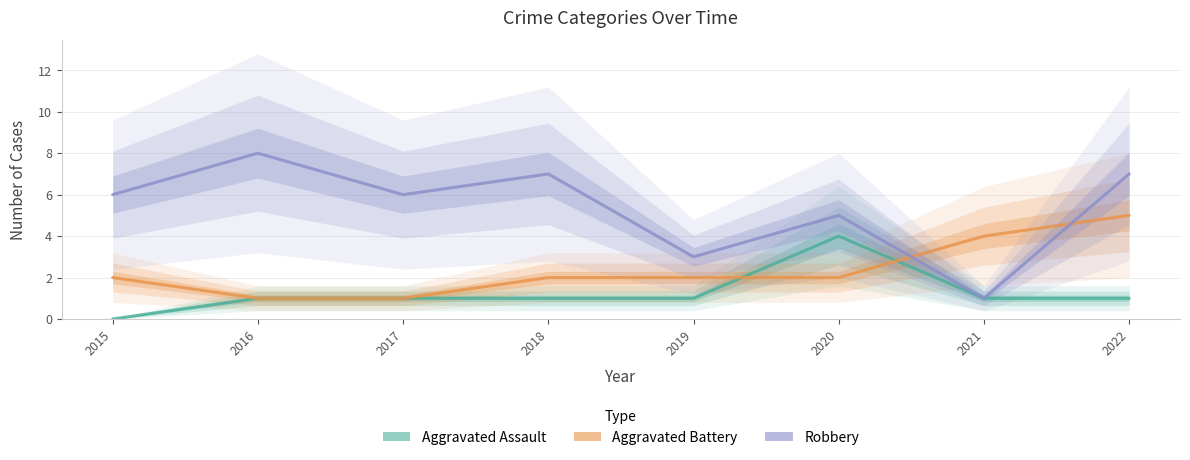

Which category has the lowest value across all series?

2015